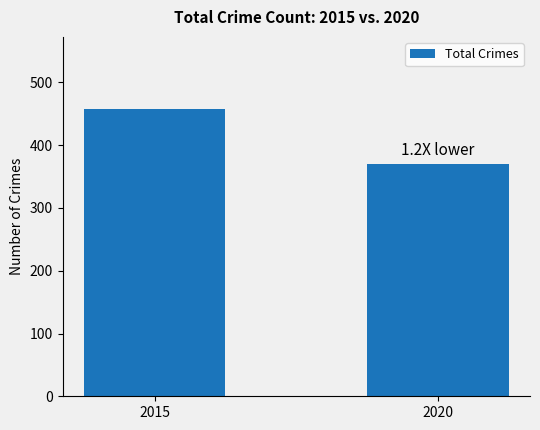

How many values are below 458?

1